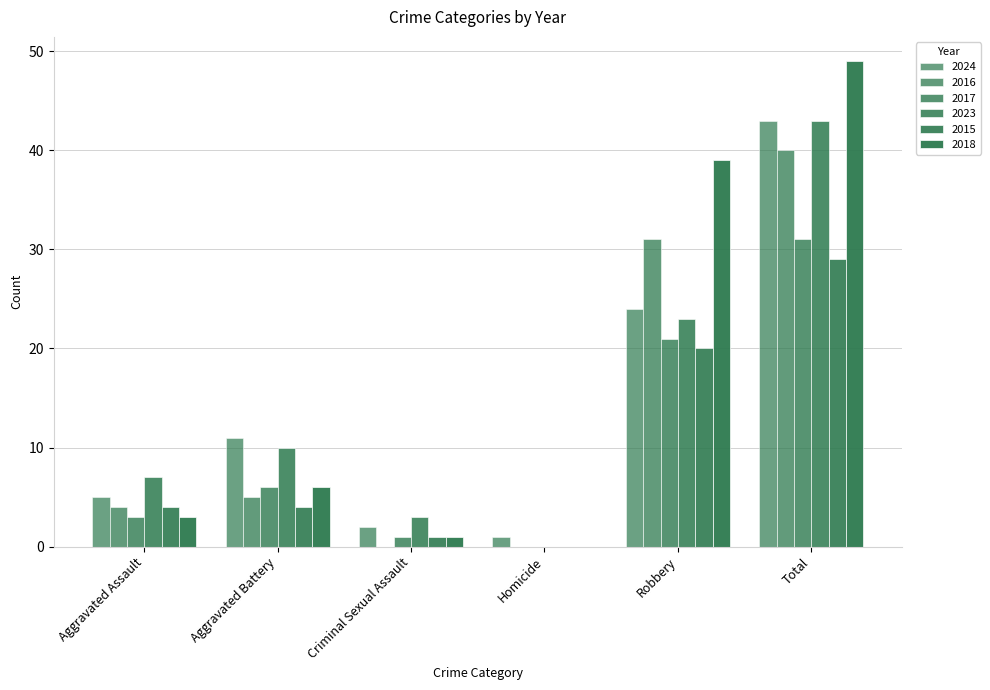

Does the chart contain stacked bars?

No